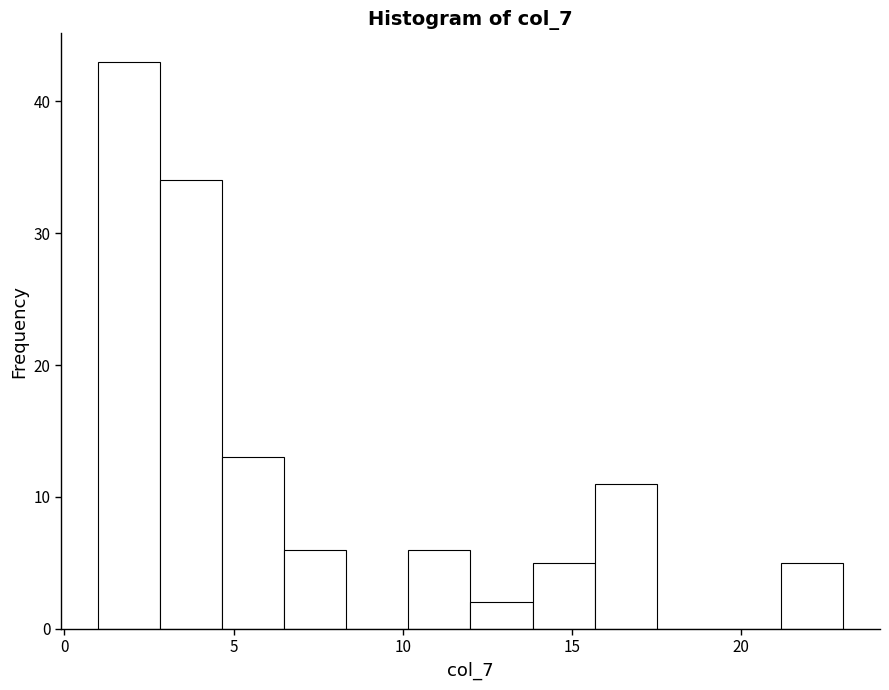

Read against the x-axis, roughly where is the centre of the tallest bar?

2.0